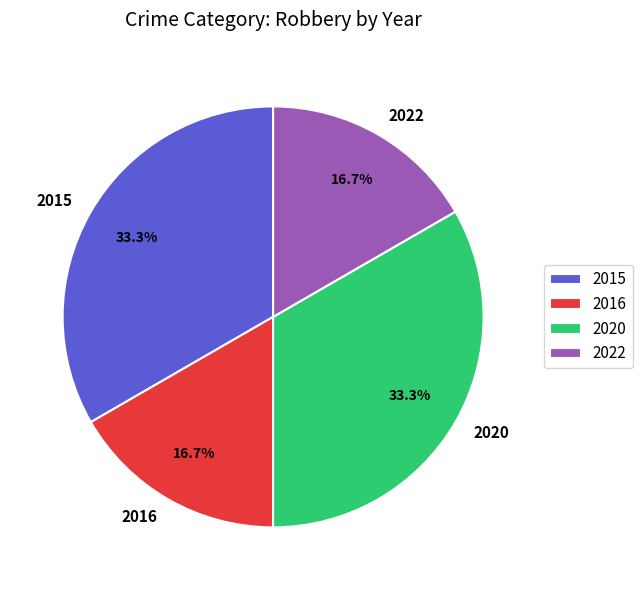

Is there a majority slice in this chart?

No